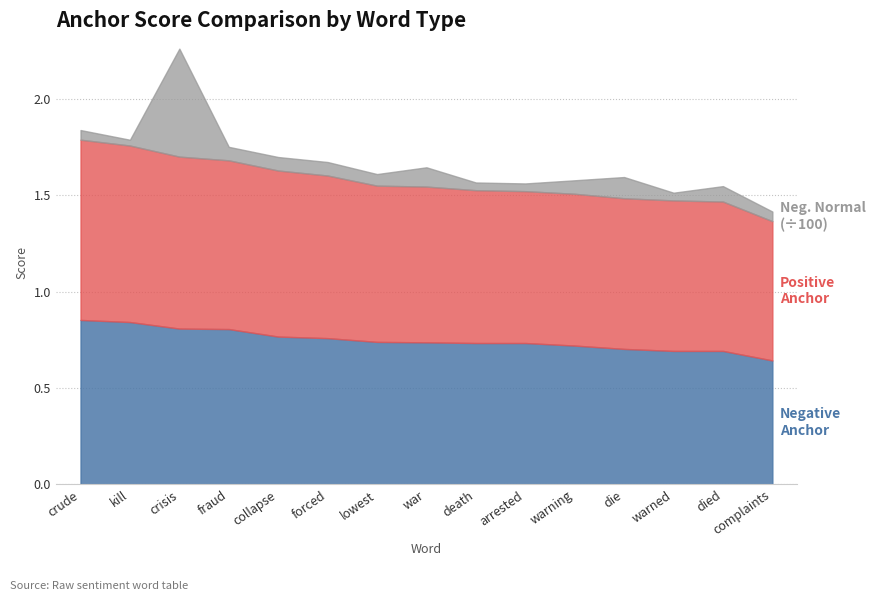

True or false: Positive Anchor Score and Negative Anchor Score intersect in this chart.

False